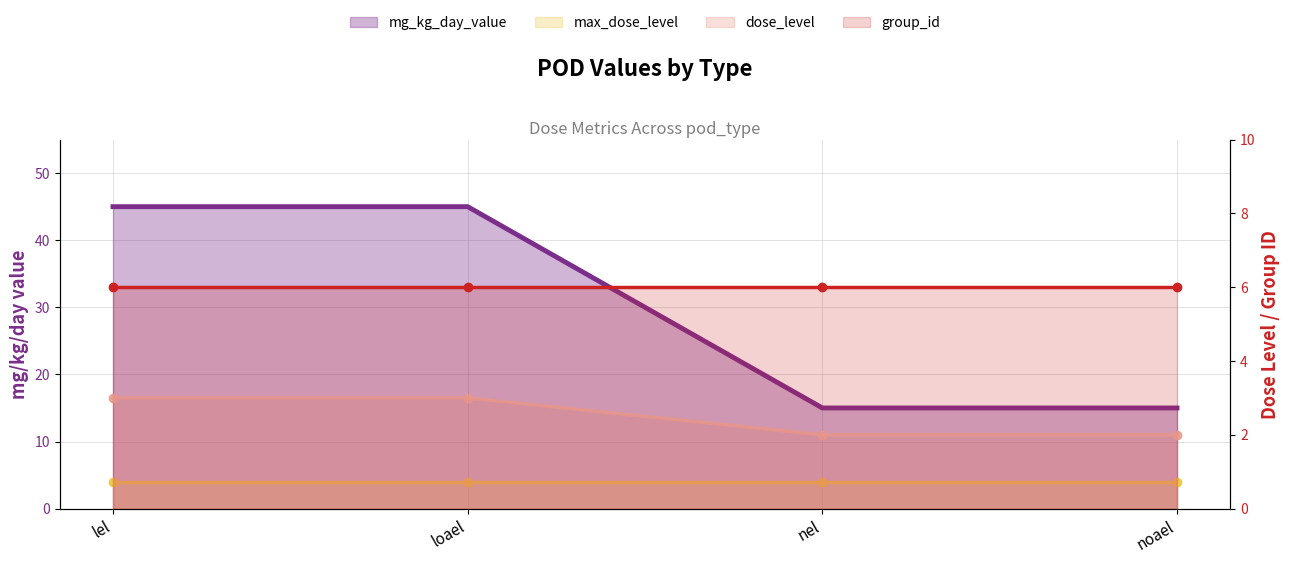

True or false: dose_level and mg_kg_day_value cross at least once.

False